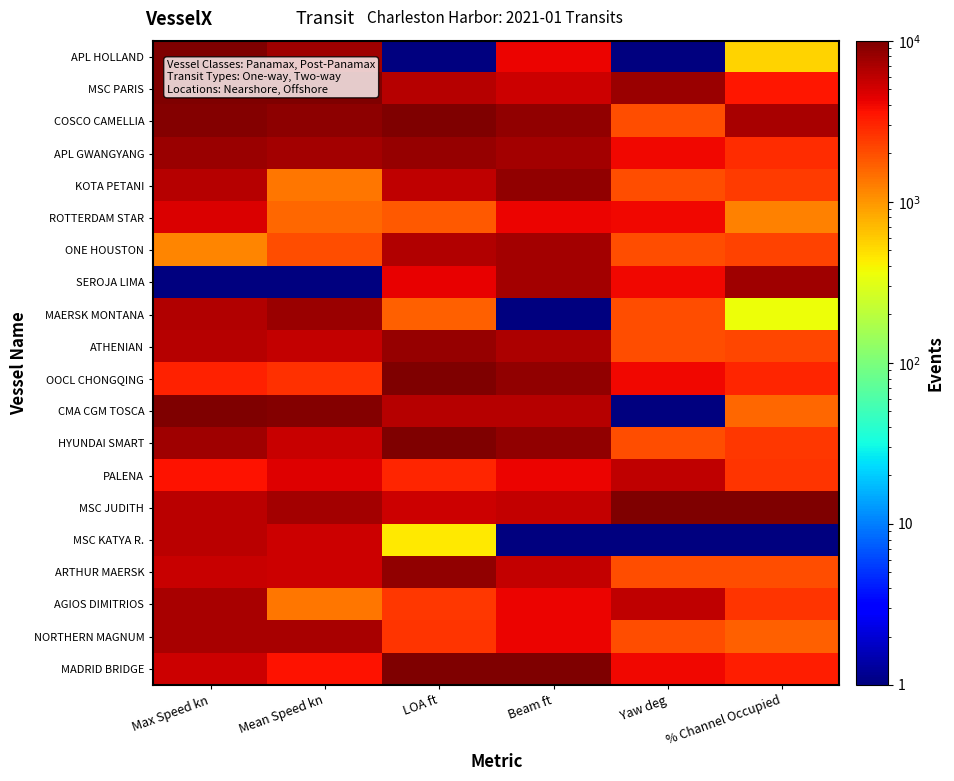

Reading left to right, extract all data points from this chart.

APL HOLLAND: Max Speed kn=10000.0	Mean Speed kn=7555.8	LOA ft=1.0	Beam ft=4194.1	Yaw deg=1.0	% Channel Occupied=545.4
MSC PARIS: Max Speed kn=9761.9	Mean Speed kn=10000.0	LOA ft=6426.5	Beam ft=5323.0	Yaw deg=8000.2	% Channel Occupied=3403.8
COSCO CAMELLIA: Max Speed kn=9523.9	Mean Speed kn=8889.0	LOA ft=10000.0	Beam ft=8387.3	Yaw deg=2000.8	% Channel Occupied=7120.7
APL GWANGYANG: Max Speed kn=7857.4	Mean Speed kn=7333.6	LOA ft=8110.2	Beam ft=7419.6	Yaw deg=4000.6	% Channel Occupied=2802.8
KOTA PETANI: Max Speed kn=6428.9	Mean Speed kn=1334.2	LOA ft=5945.4	Beam ft=8387.3	Yaw deg=2000.8	% Channel Occupied=2409.1
ROTTERDAM STAR: Max Speed kn=4762.4	Mean Speed kn=1556.4	LOA ft=1787.8	Beam ft=4194.1	Yaw deg=4000.6	% Channel Occupied=1236.5
ONE HOUSTON: Max Speed kn=1191.4	Mean Speed kn=2000.8	LOA ft=6529.6	Beam ft=7419.6	Yaw deg=2000.8	% Channel Occupied=2252.1
SEROJA LIMA: Max Speed kn=1.0	Mean Speed kn=1.0	LOA ft=4364.8	Beam ft=7419.6	Yaw deg=4000.6	% Channel Occupied=7591.9
MAERSK MONTANA: Max Speed kn=6667.0	Mean Speed kn=7778.0	LOA ft=1684.7	Beam ft=1.0	Yaw deg=2000.8	% Channel Occupied=357.0
ATHENIAN: Max Speed kn=6428.9	Mean Speed kn=5778.2	LOA ft=8110.2	Beam ft=6935.8	Yaw deg=2000.8	% Channel Occupied=2199.7
OOCL CHONGQING: Max Speed kn=3095.9	Mean Speed kn=2667.4	LOA ft=10000.0	Beam ft=8387.3	Yaw deg=4000.6	% Channel Occupied=3012.2
CMA CGM TOSCA: Max Speed kn=10000.0	Mean Speed kn=9555.6	LOA ft=6426.5	Beam ft=6290.7	Yaw deg=1.0	% Channel Occupied=1571.5
HYUNDAI SMART: Max Speed kn=7619.3	Mean Speed kn=5556.0	LOA ft=10000.0	Beam ft=8387.3	Yaw deg=2000.8	% Channel Occupied=2461.5
PALENA: Max Speed kn=3572.1	Mean Speed kn=4667.2	LOA ft=3024.8	Beam ft=4194.1	Yaw deg=6000.4	% Channel Occupied=2593.4
MSC JUDITH: Max Speed kn=6190.9	Mean Speed kn=7333.6	LOA ft=5395.6	Beam ft=5806.9	Yaw deg=10000.0	% Channel Occupied=10000.0
MSC KATYA R.: Max Speed kn=6190.9	Mean Speed kn=5333.8	LOA ft=447.7	Beam ft=1.0	Yaw deg=1.0	% Channel Occupied=1.0
ARTHUR MAERSK: Max Speed kn=5476.6	Mean Speed kn=5333.8	LOA ft=8453.8	Beam ft=5806.9	Yaw deg=2000.8	% Channel Occupied=2015.5
AGIOS DIMITRIOS: Max Speed kn=7143.1	Mean Speed kn=1334.2	LOA ft=2475.0	Beam ft=4194.1	Yaw deg=6000.4	% Channel Occupied=2566.2
NORTHERN MAGNUM: Max Speed kn=7143.1	Mean Speed kn=7111.4	LOA ft=2578.1	Beam ft=4194.1	Yaw deg=2000.8	% Channel Occupied=1676.2
MADRID BRIDGE: Max Speed kn=5238.6	Mean Speed kn=3556.2	LOA ft=10000.0	Beam ft=10000.0	Yaw deg=4000.6	% Channel Occupied=3271.9